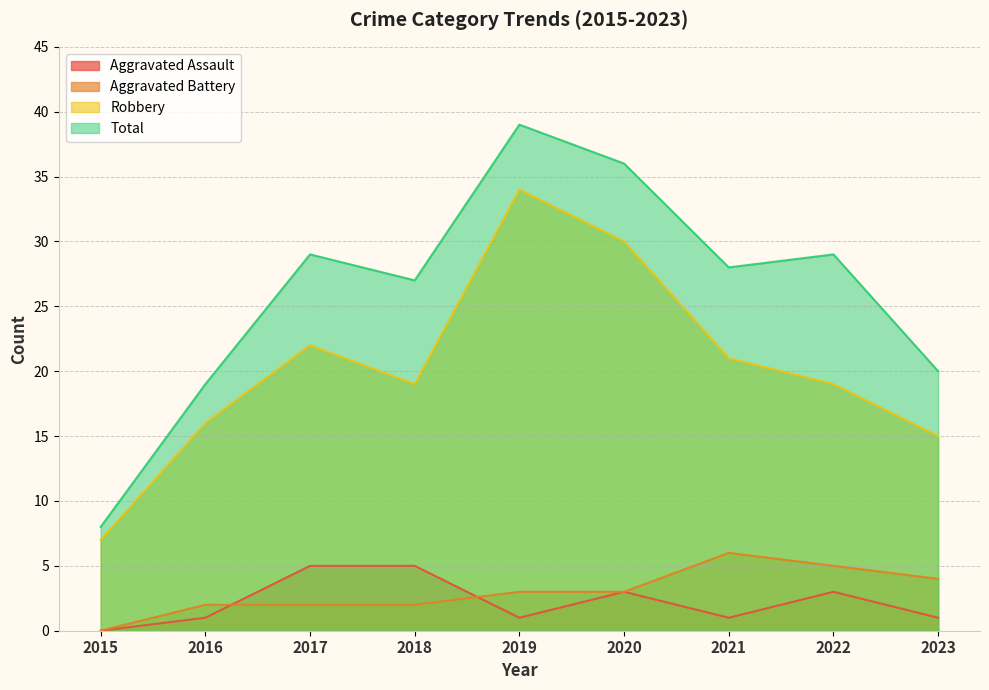

What is the difference between the Aggravated Battery values at 2015 and 2017?

2